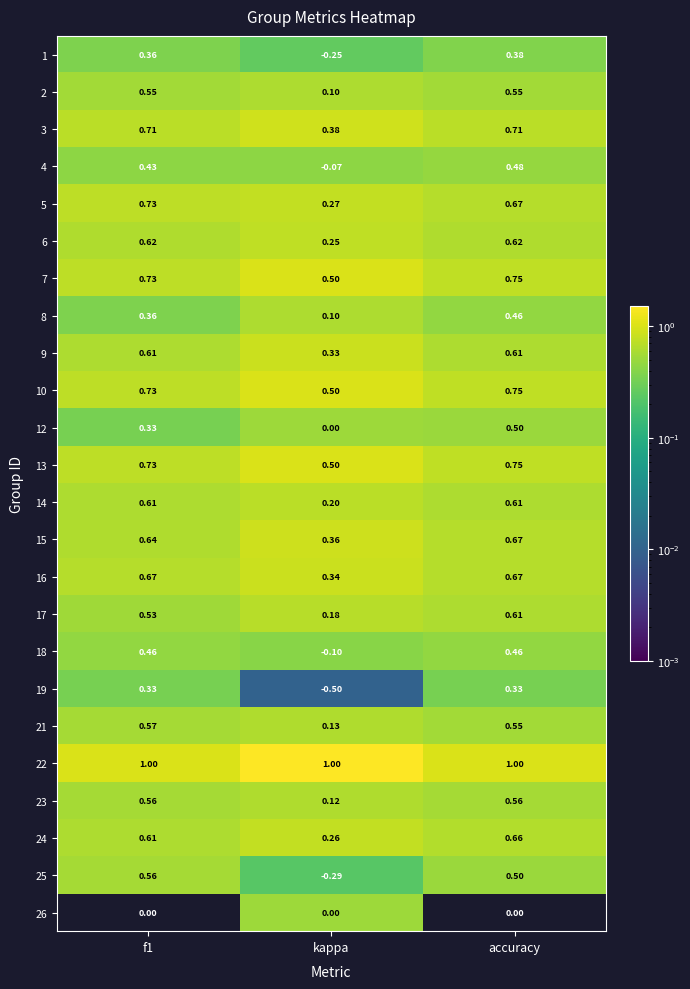

Is the value of 9 at f1 greater than the value of 21 at accuracy?

Yes